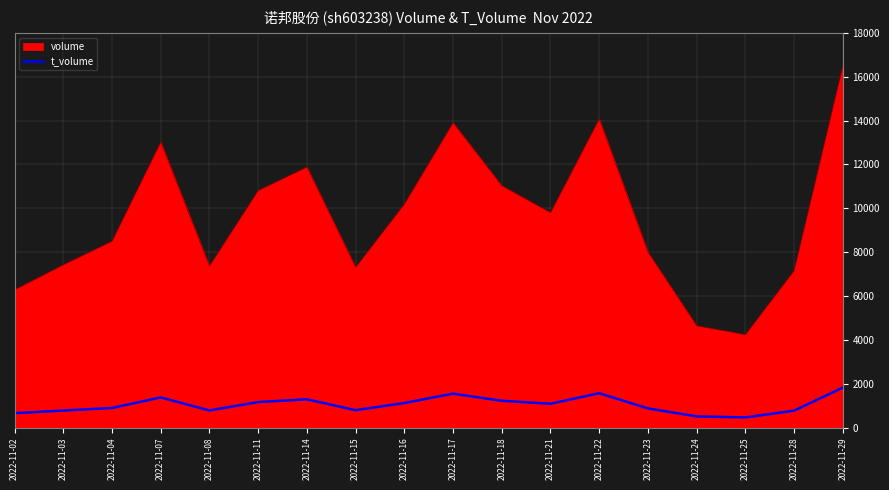

Does the chart have visible grid lines?

Yes